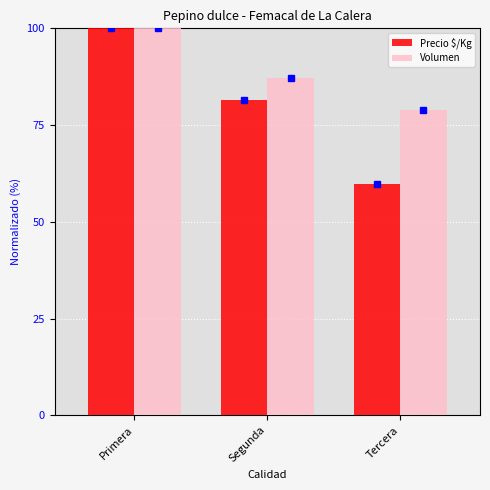

Rank the series by their average value, from lowest to highest.

Precio $/Kg, Volumen